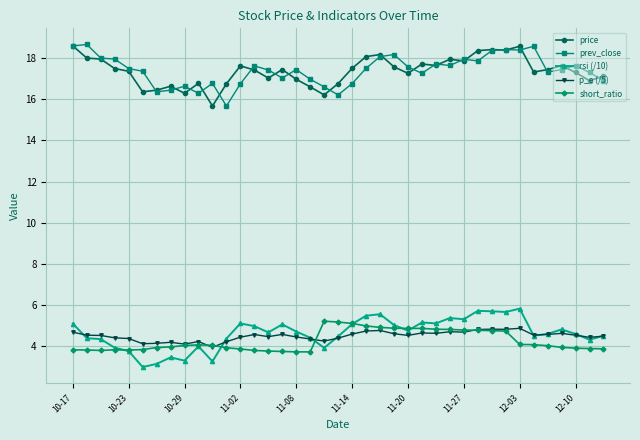

True or false: p_e (/5) and price intersect in this chart.

False